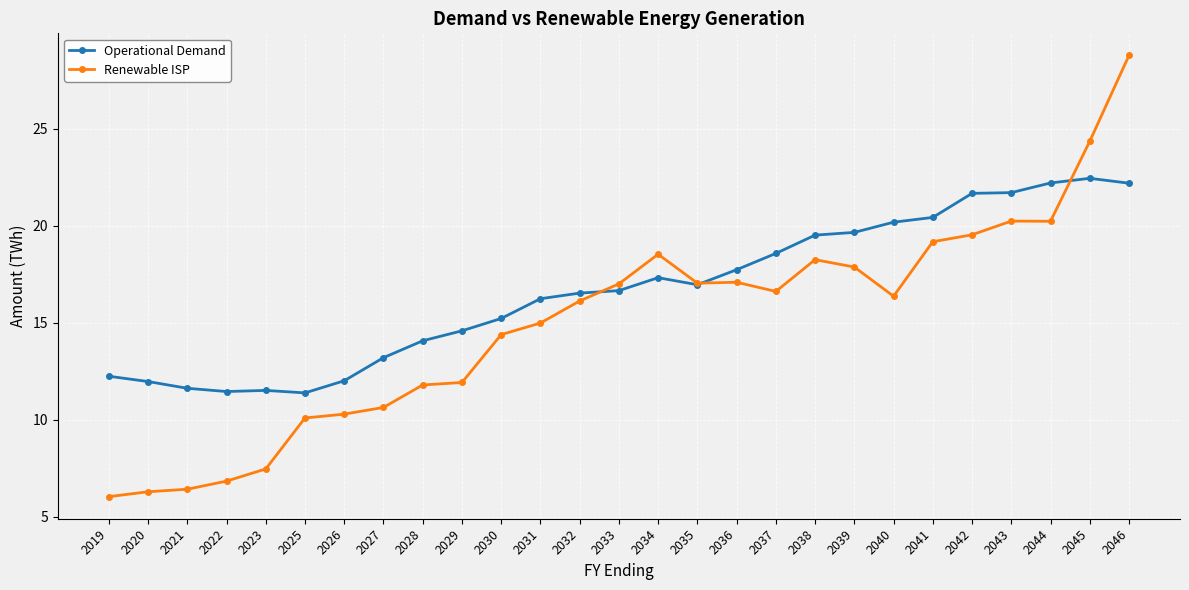

How many values in the Renewable ISP series are below 16?

12